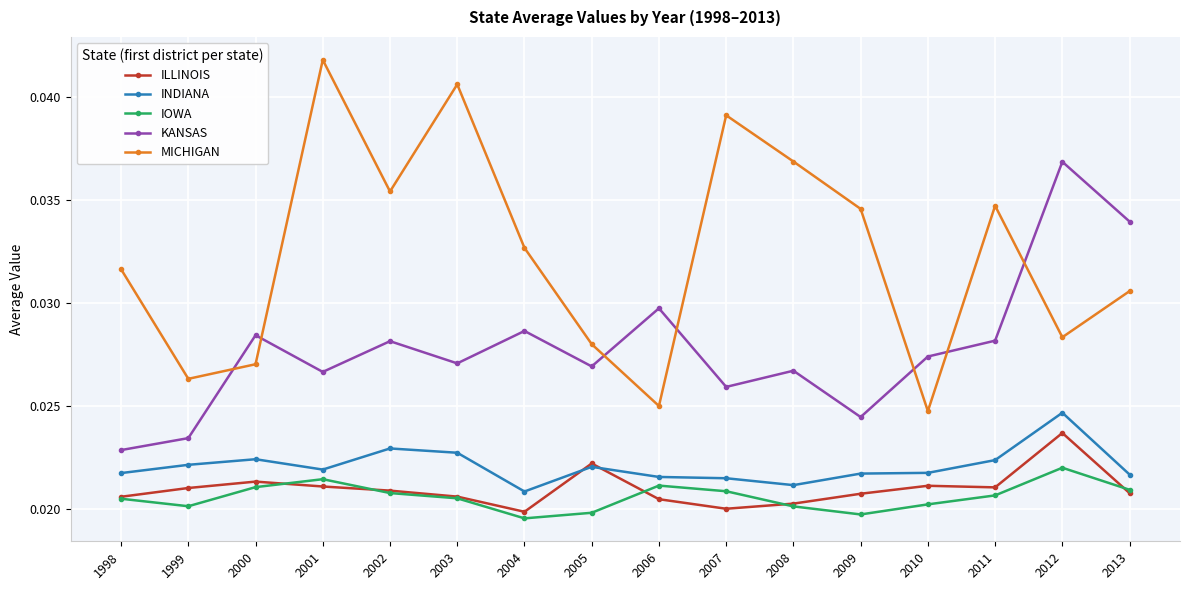

Between 2004 and 2007, which series saw the biggest shift?

MICHIGAN